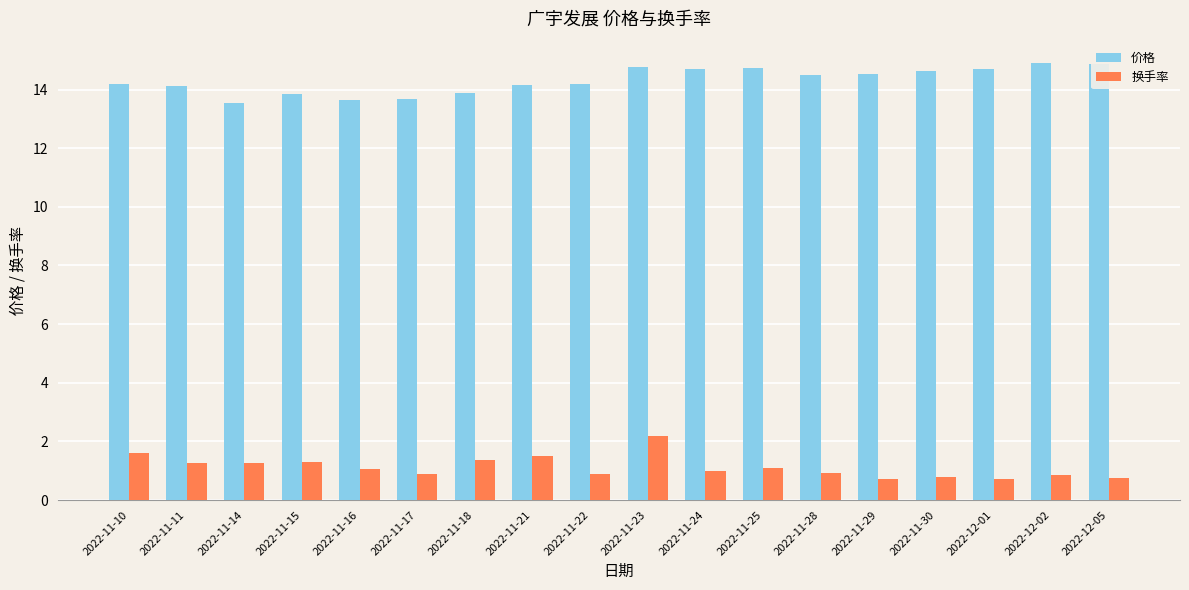

What is the spread (max minus min) of values at 2022-11-17?

12.8